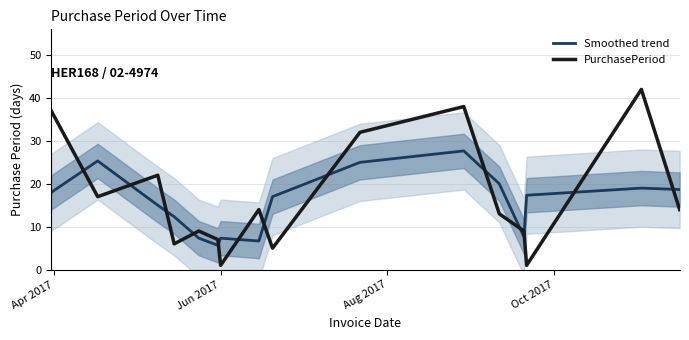

How many interior local peaks does the Smoothed trend series have?

4